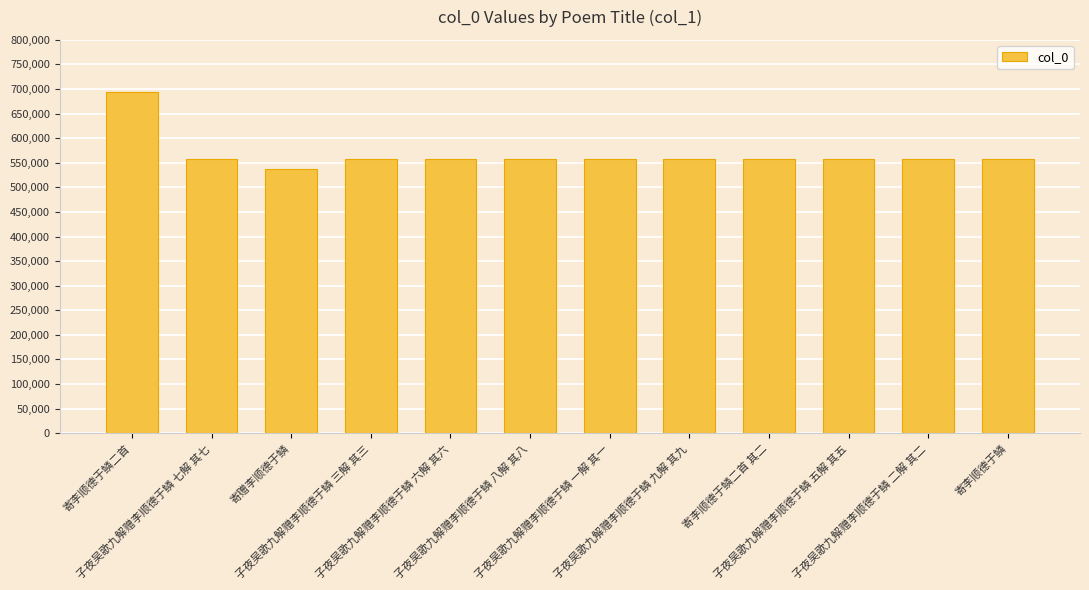

How many bars are there in total?

12